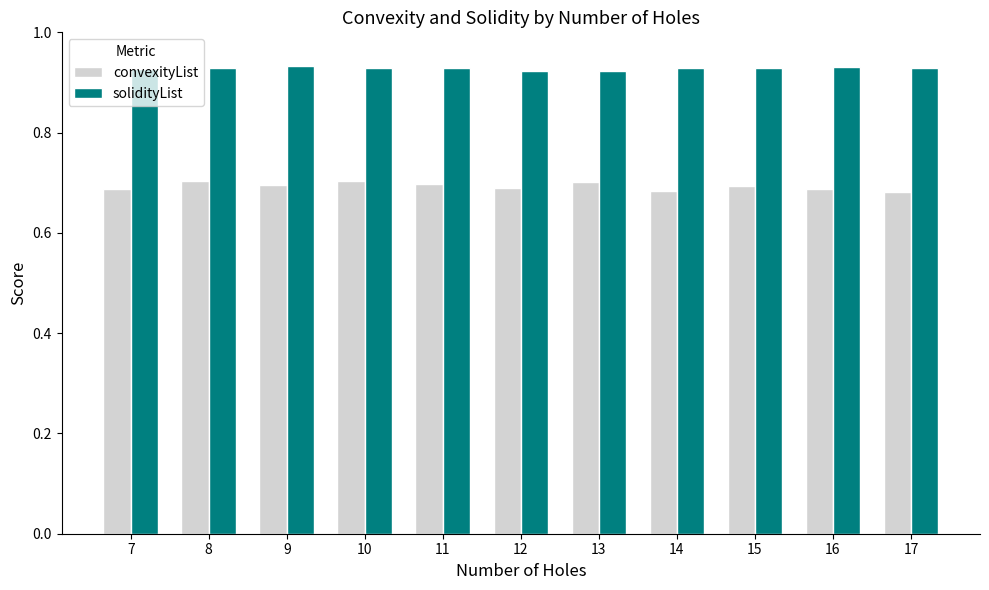

Count the solidityList values in the range 0 to 1.

11